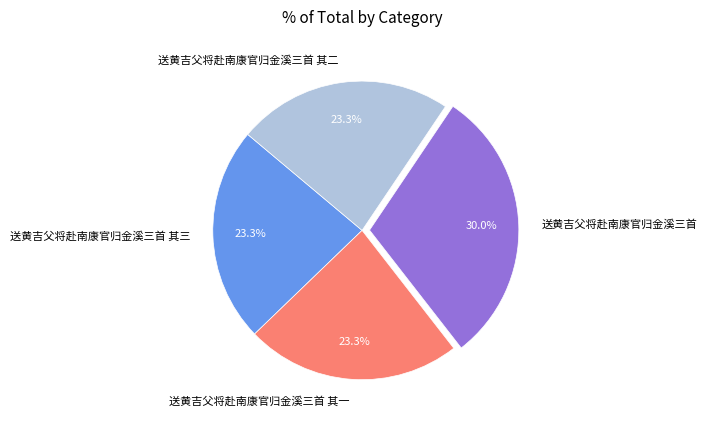

Do 送黄吉父将赴南康官归金溪三首 其三 and 送黄吉父将赴南康官归金溪三首 其二 together represent more than half of the pie?

No